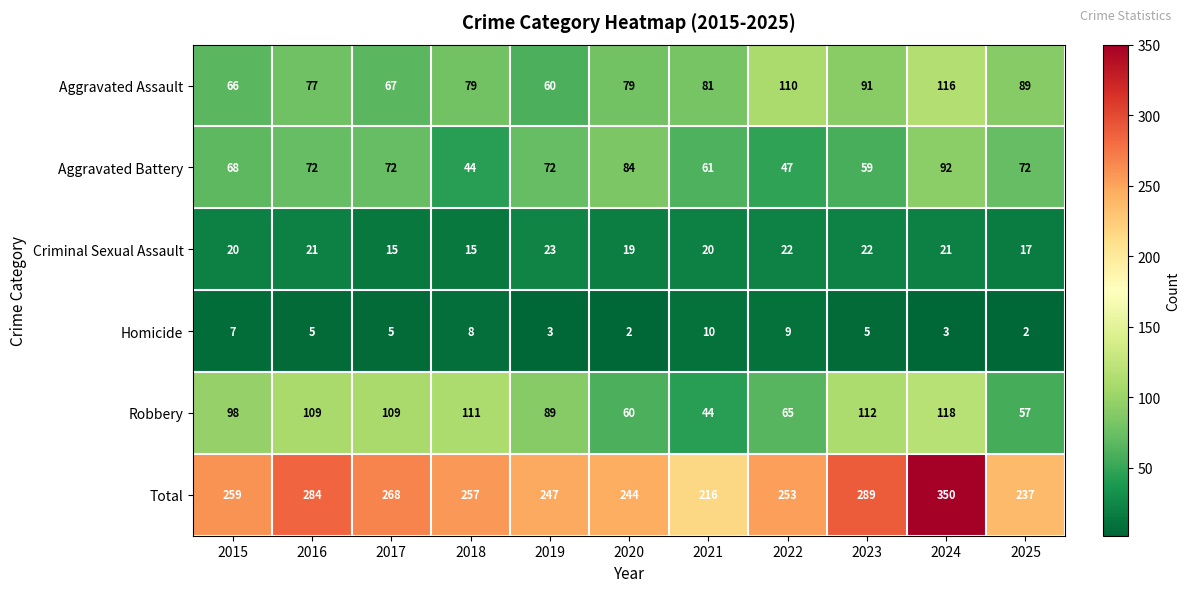

Where is Aggravated Battery nearest to the value 68?

2015